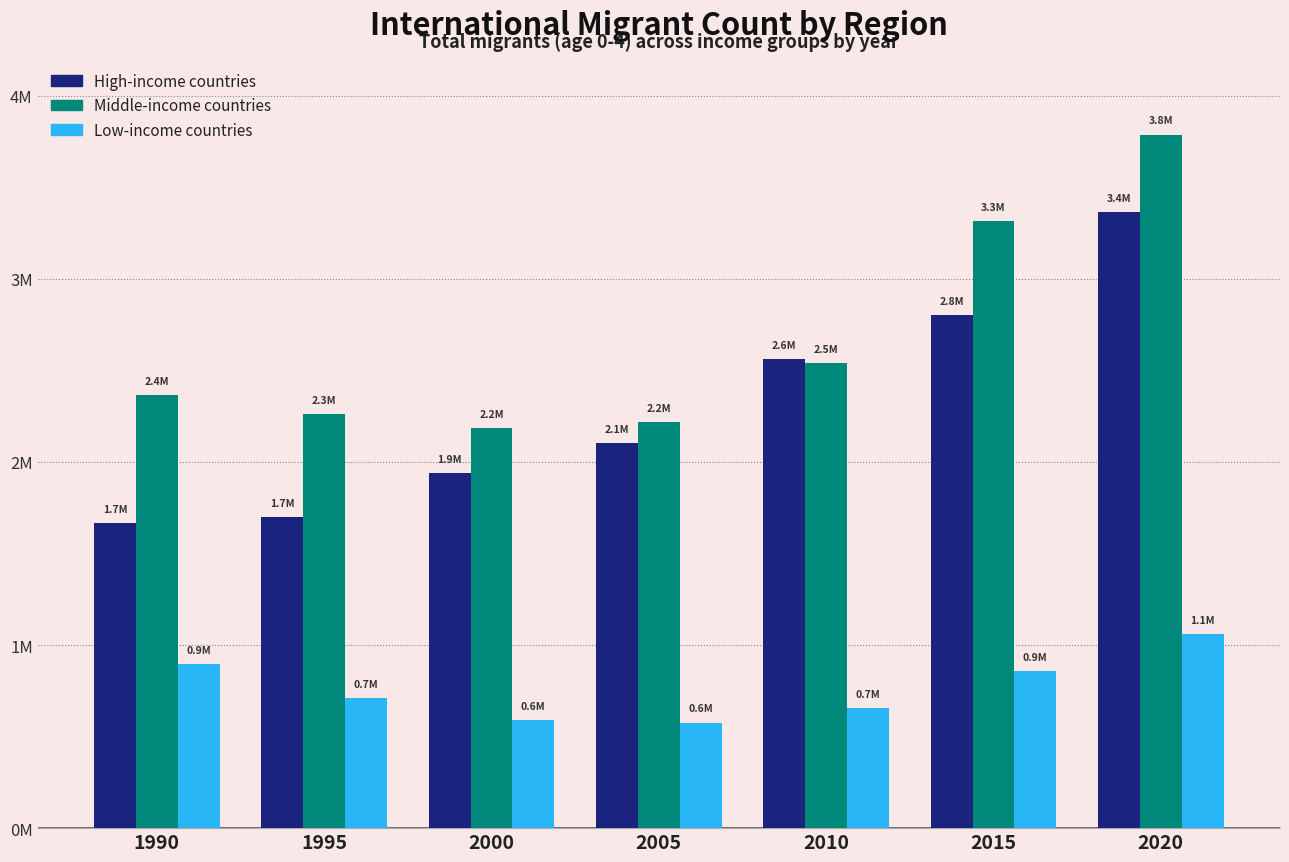

What is the difference between the Low-income countries values at 2000 and 1990?

309279